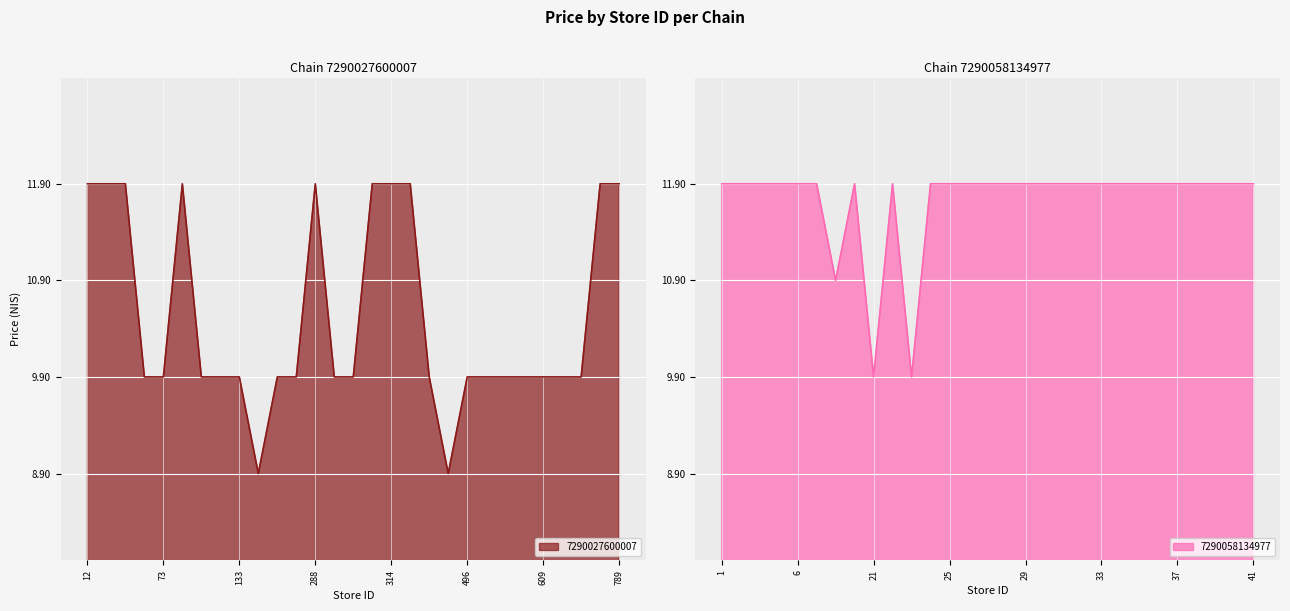

At which label does 7290027600007 reach its peak?

12